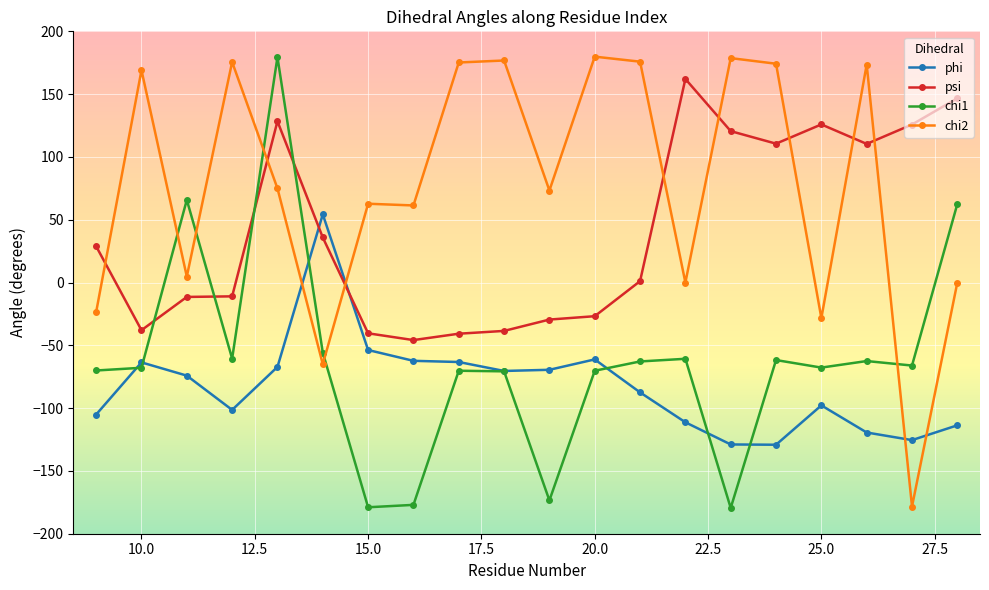

Does the chart have visible grid lines?

Yes